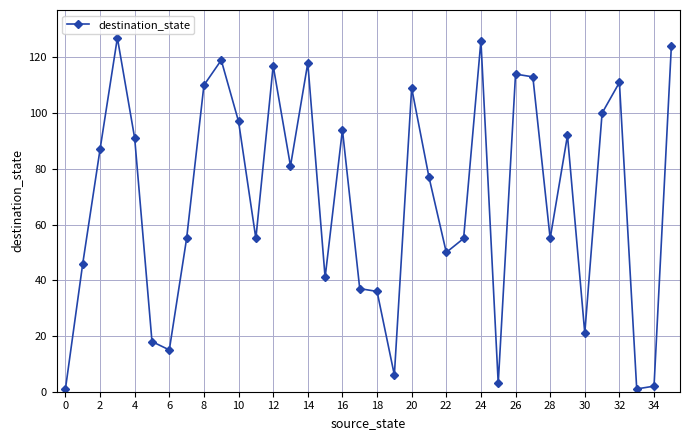

What is the greatest value displayed?

127